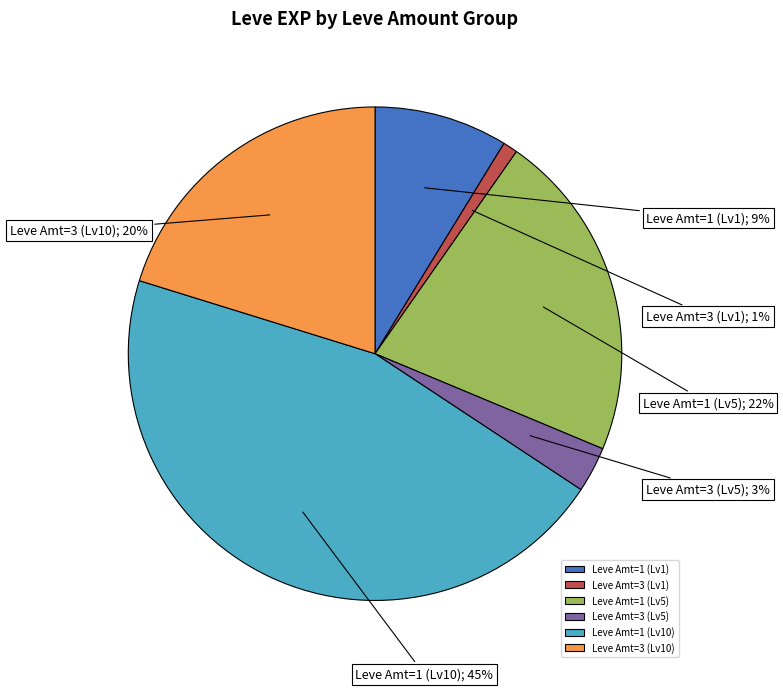

To the nearest percent, what percentage of the pie is Leve Amt=3 (Lv5)?

3%